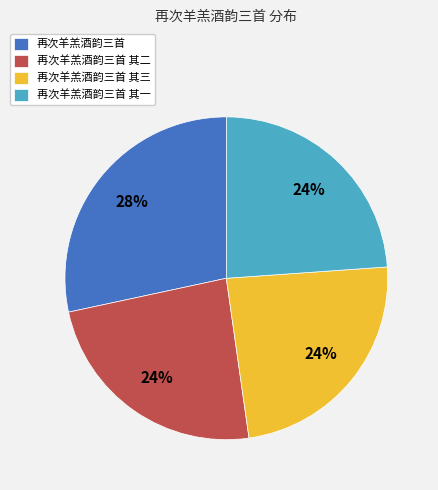

True or false: 再次羊羔酒韵三首 accounts for 28% of the total.

True